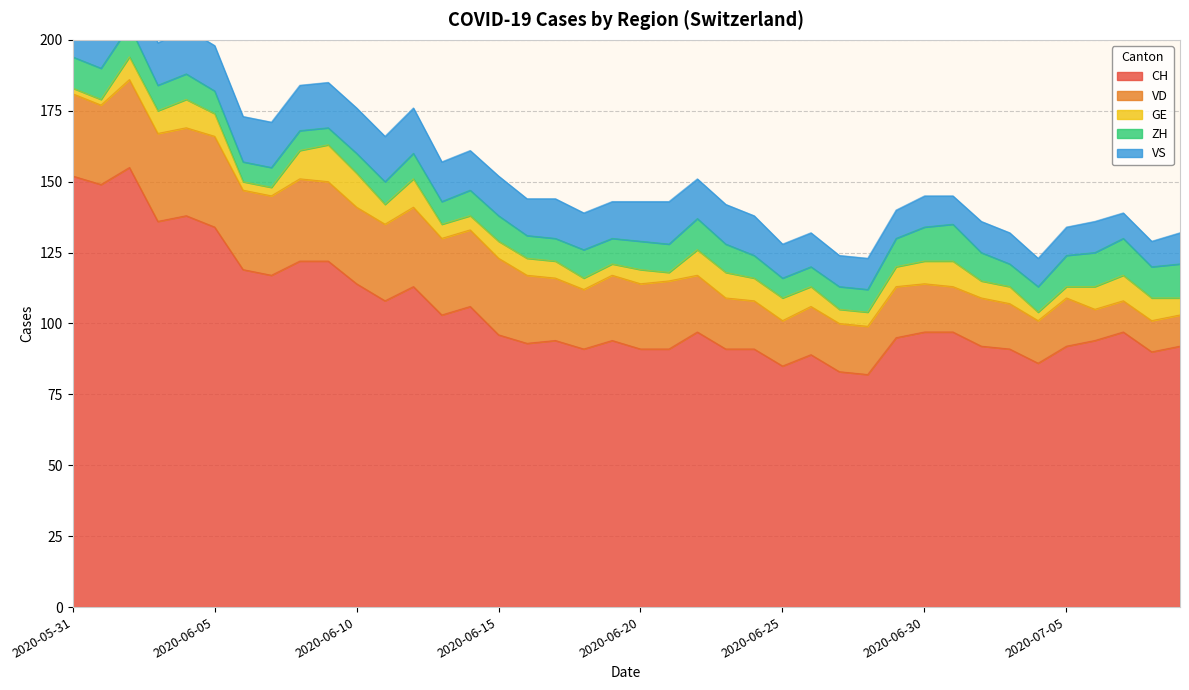

True or false: VS and GE cross at least once.

False